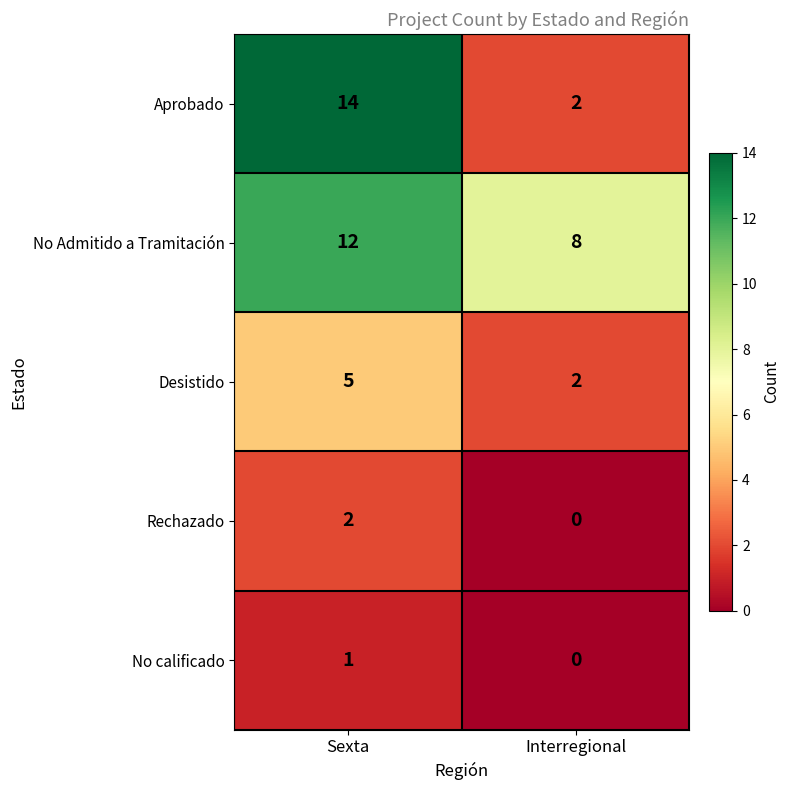

Count the number of categories in the chart.

2